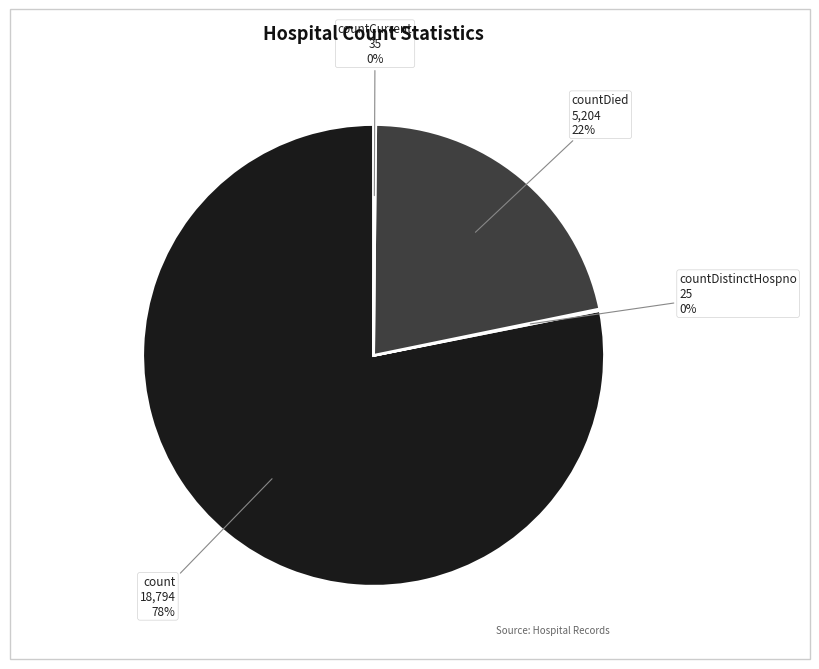

Which category accounts for the majority?

count